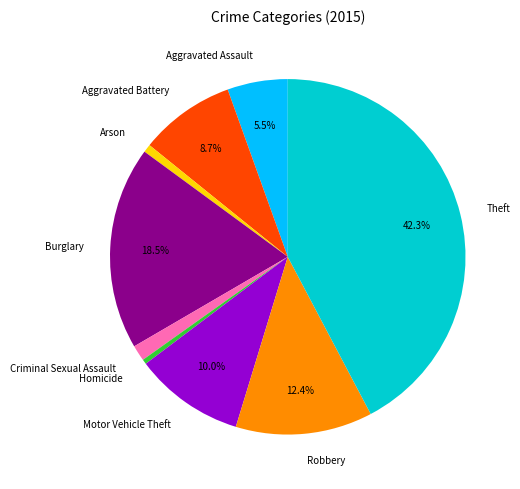

To the nearest percent, what is the average slice percentage?

11%